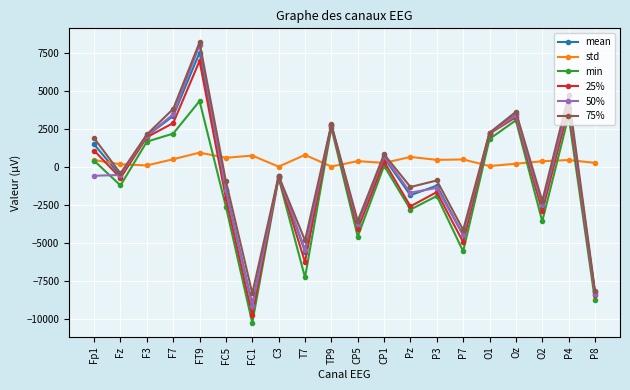

Where is the first local maximum for std?

FT9